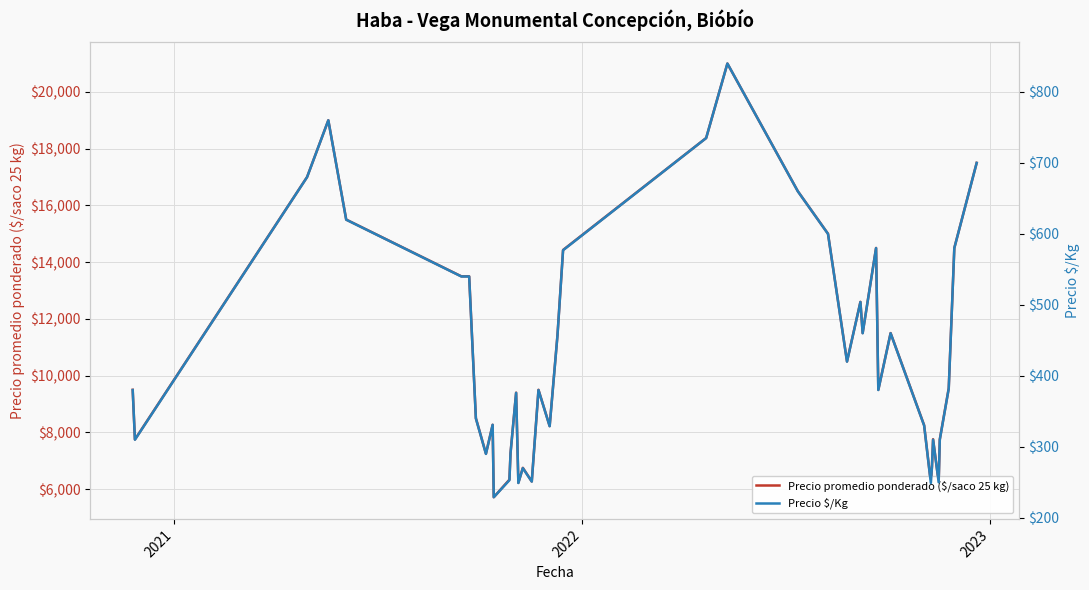

What is the highest value of the Precio promedio ponderado ($/saco 25 kg) series?

21000